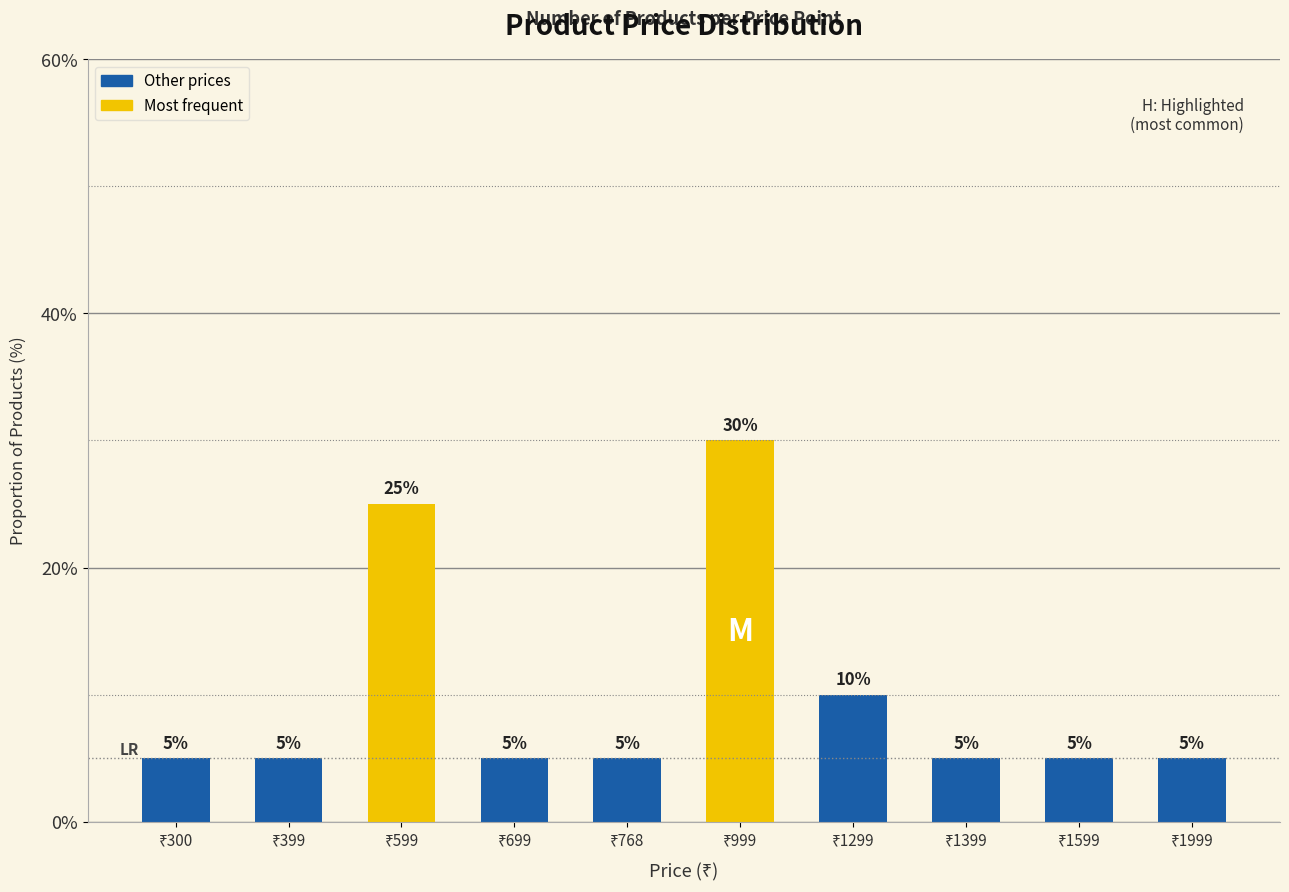

Count the values in the range 5 to 10.

8